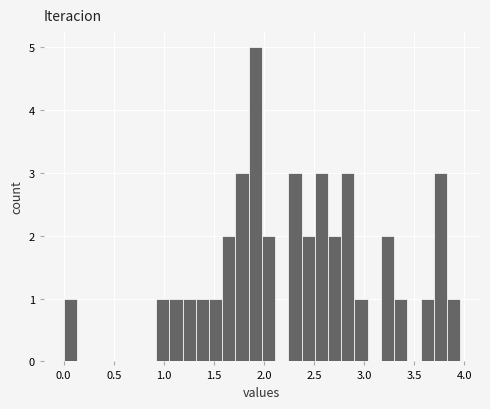

Around what value on the x-axis is the tallest bar? Give the approximate position of its centre, as read against the axis.

1.90